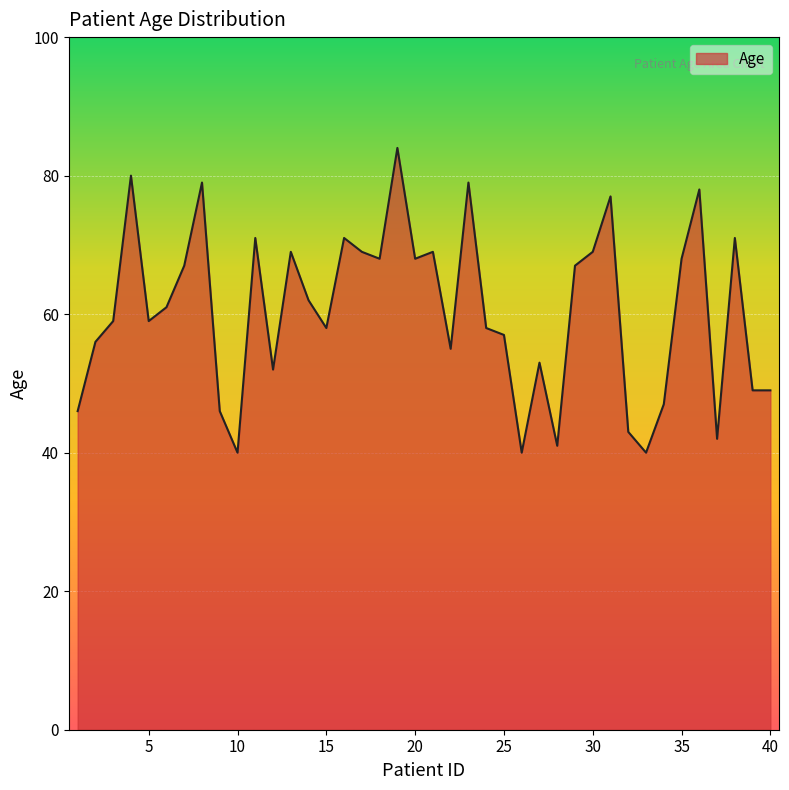

What is the difference between the maximum and second lowest values?

44